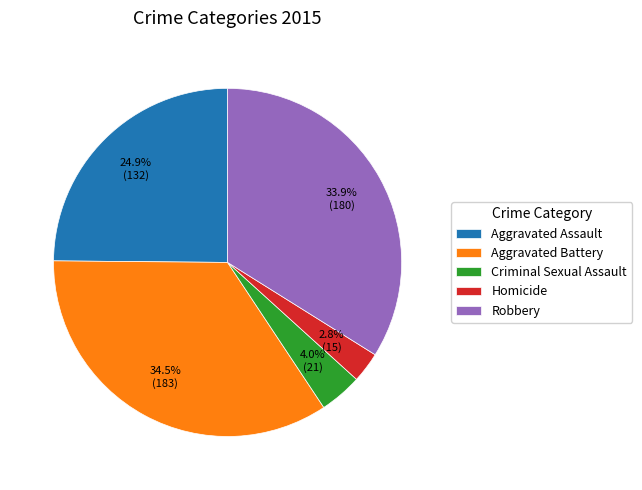

What is the smallest slice in the pie chart?

Homicide